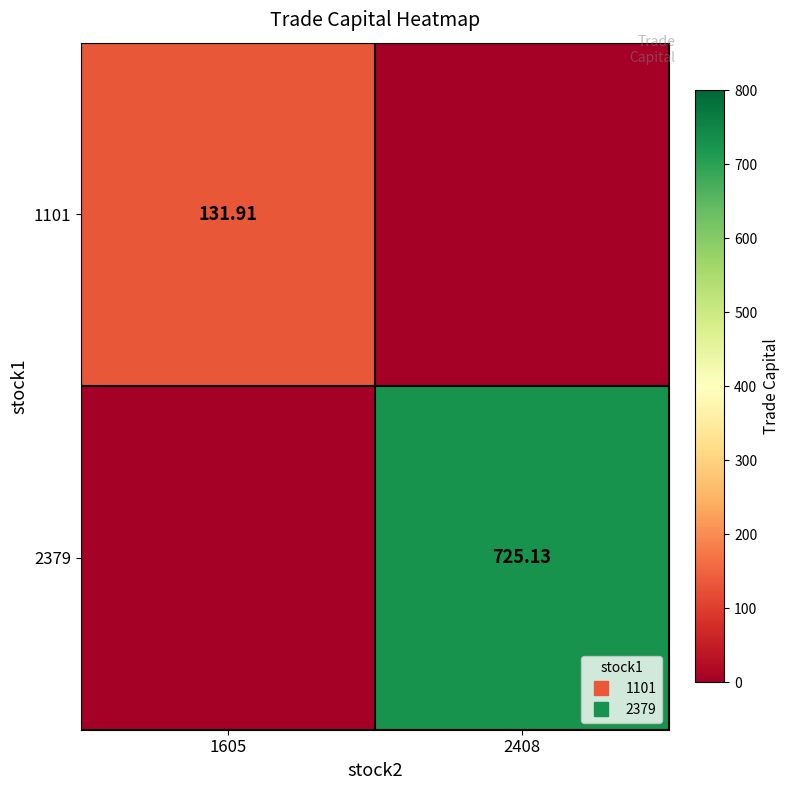

What is the spread (max minus min) of values at 1605?

131.9